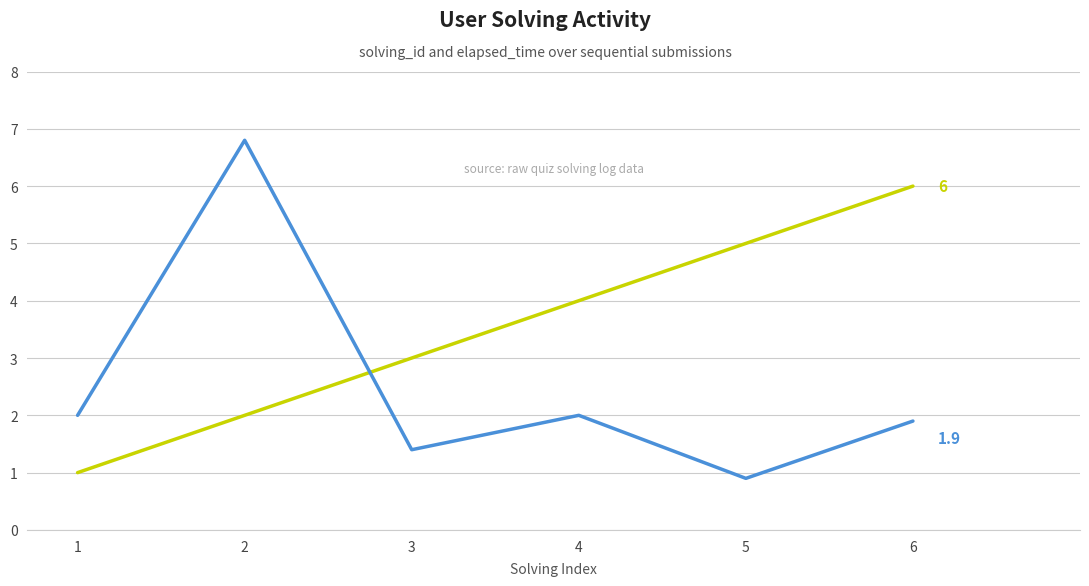

What is the difference between the highest and lowest values at 2?

4.8